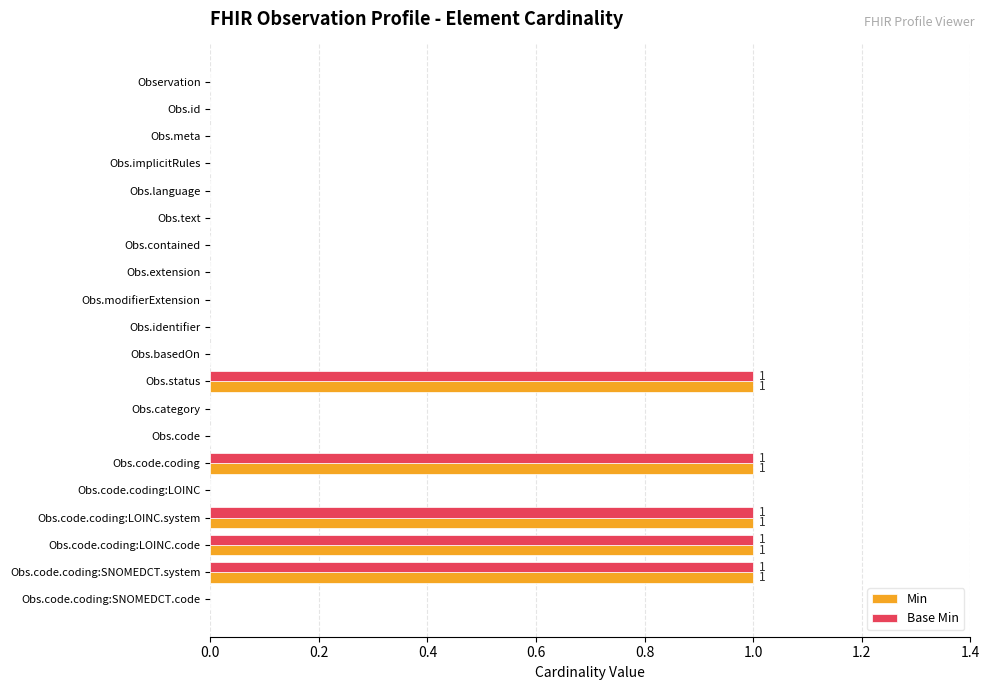

Is it true that Min equals 1 at Obs.id?

False